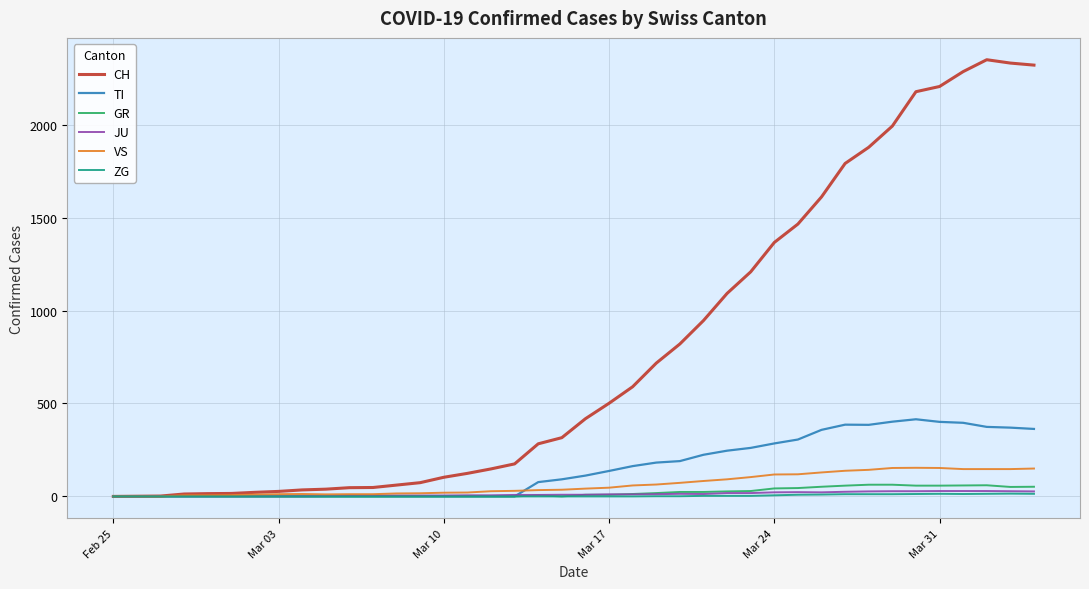

Which series has the widest spread of values?

CH